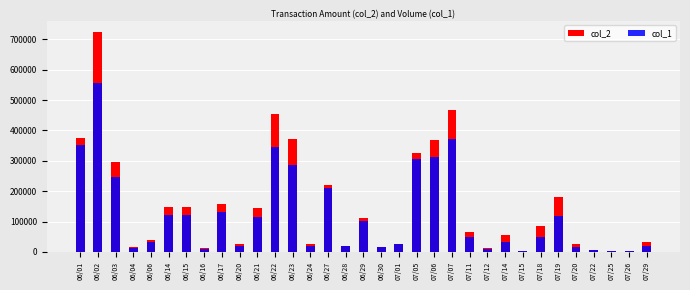

List the labels in order of col_1 value, smallest first.

07/15, 07/26, 07/25, 07/22, 06/16, 07/12, 06/04, 06/30, 07/20, 06/20, 06/28, 07/29, 06/24, 07/01, 06/06, 07/14, 07/11, 07/18, 06/29, 06/21, 07/19, 06/14, 06/15, 06/17, 06/27, 06/03, 06/23, 07/05, 07/06, 06/22, 06/01, 07/07, 06/02